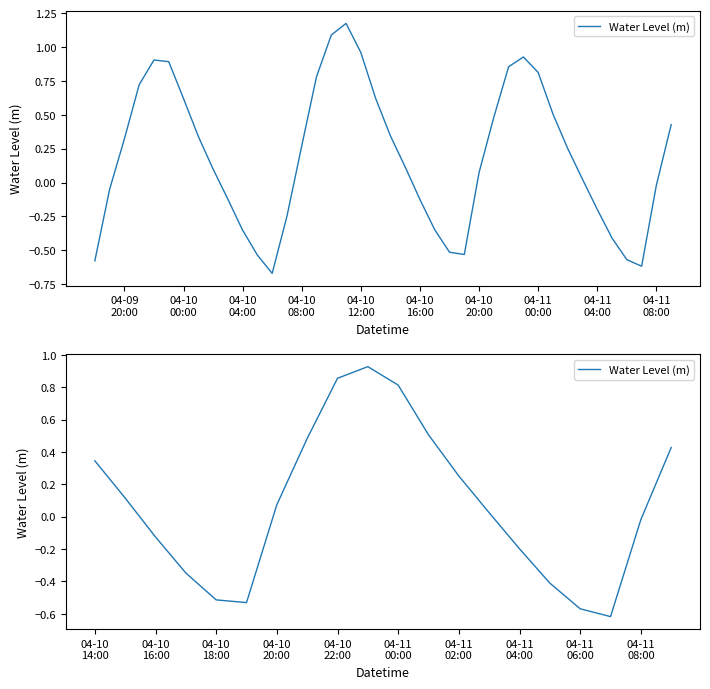

The value at 17 is -0.3. True or false?

False